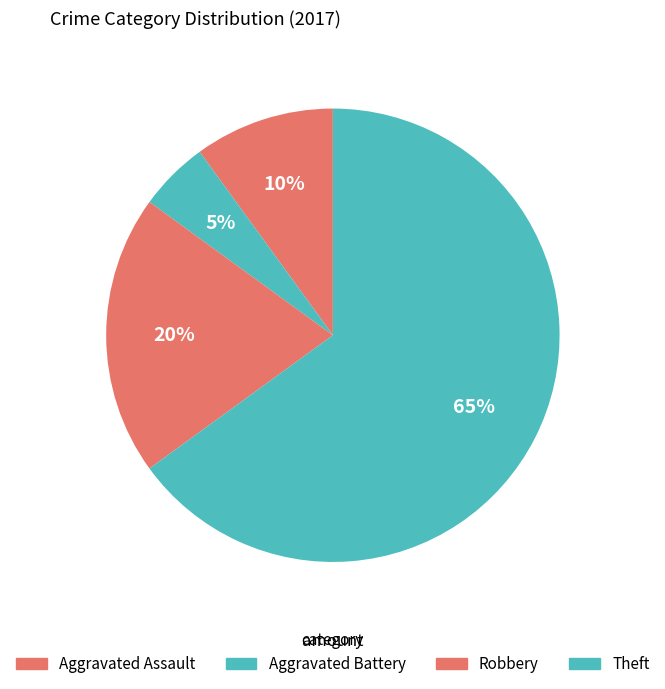

Which category has the smallest portion of the pie?

Aggravated Battery